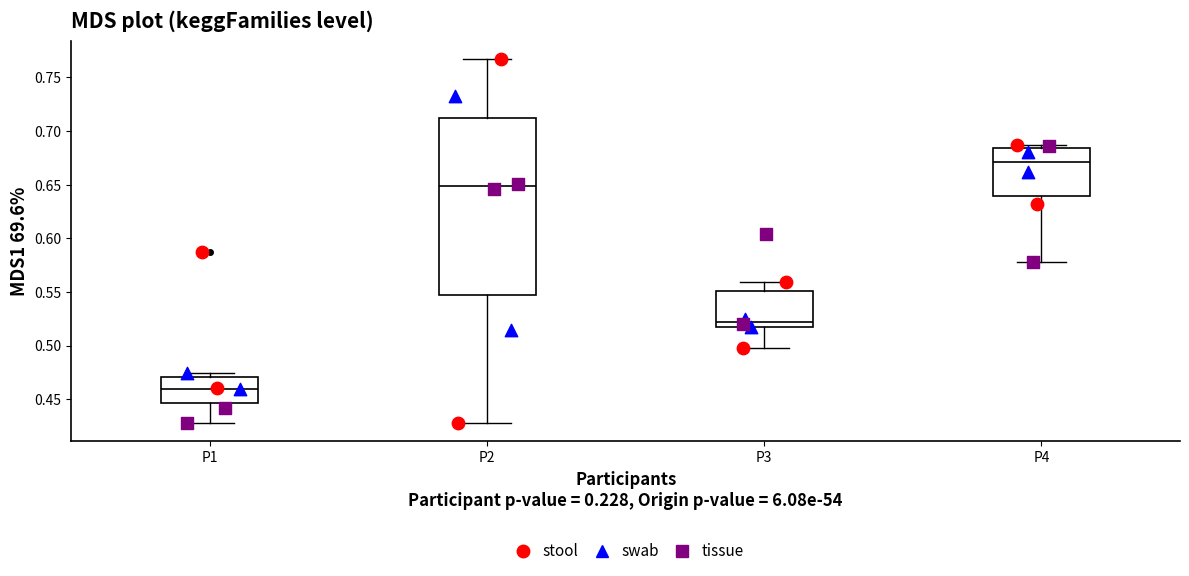

Which box's median line is the lowest?

P1